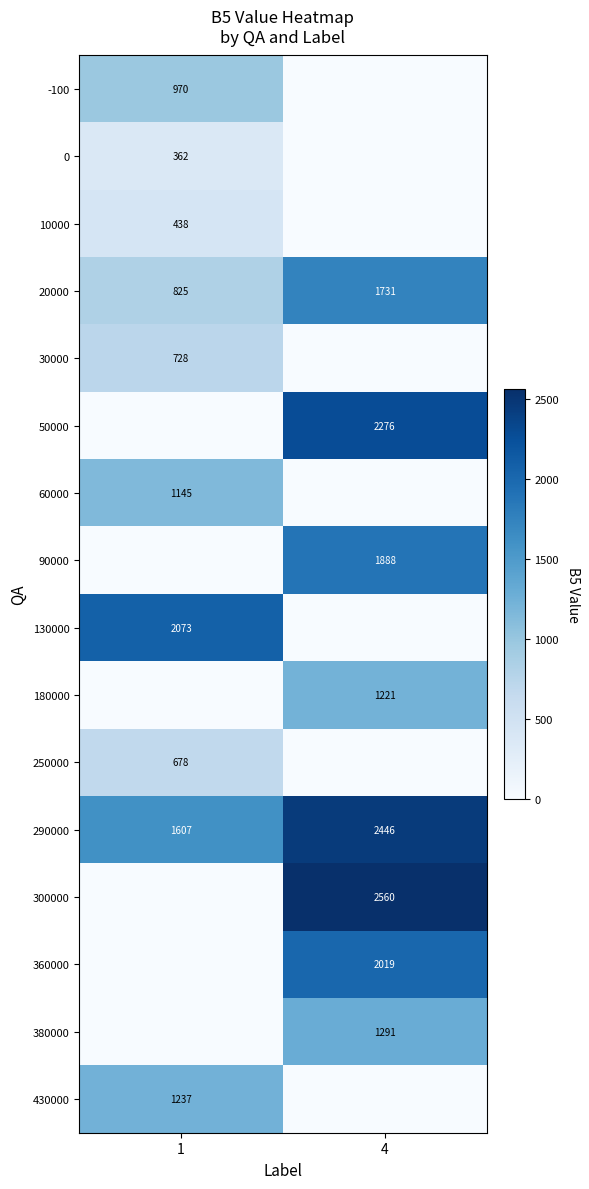

At which category is the sum across all series the highest?

4